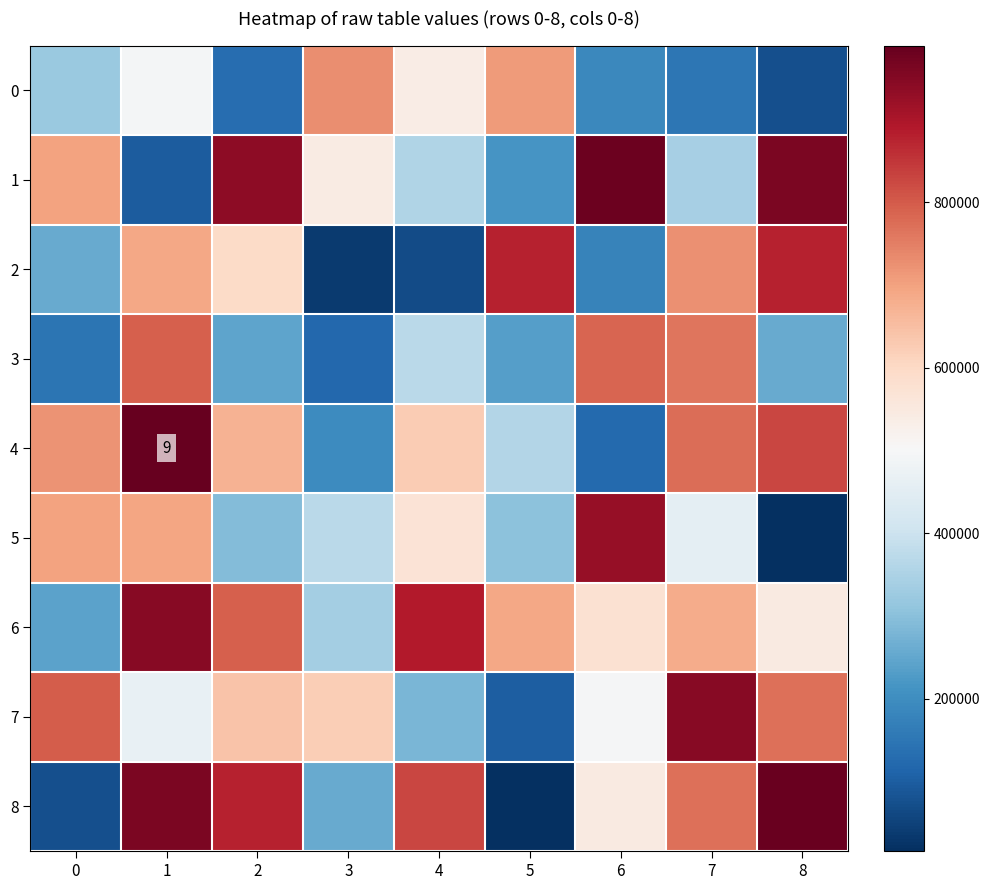

How many values in the 1 series are below 543785?

4